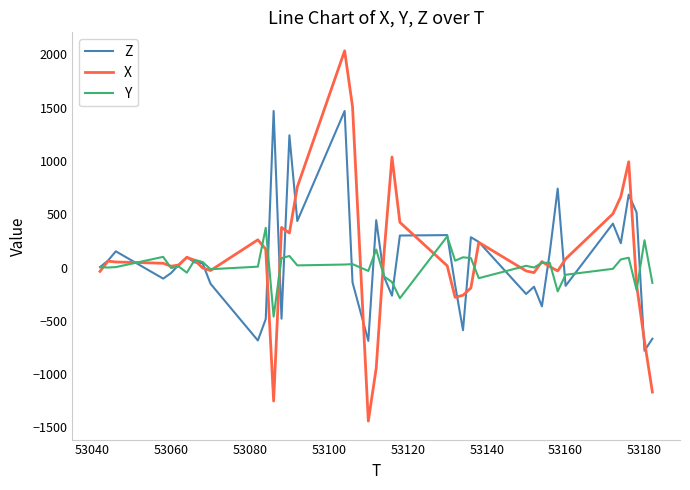

True or false: Y has more than 2 points higher than both neighbors.

True